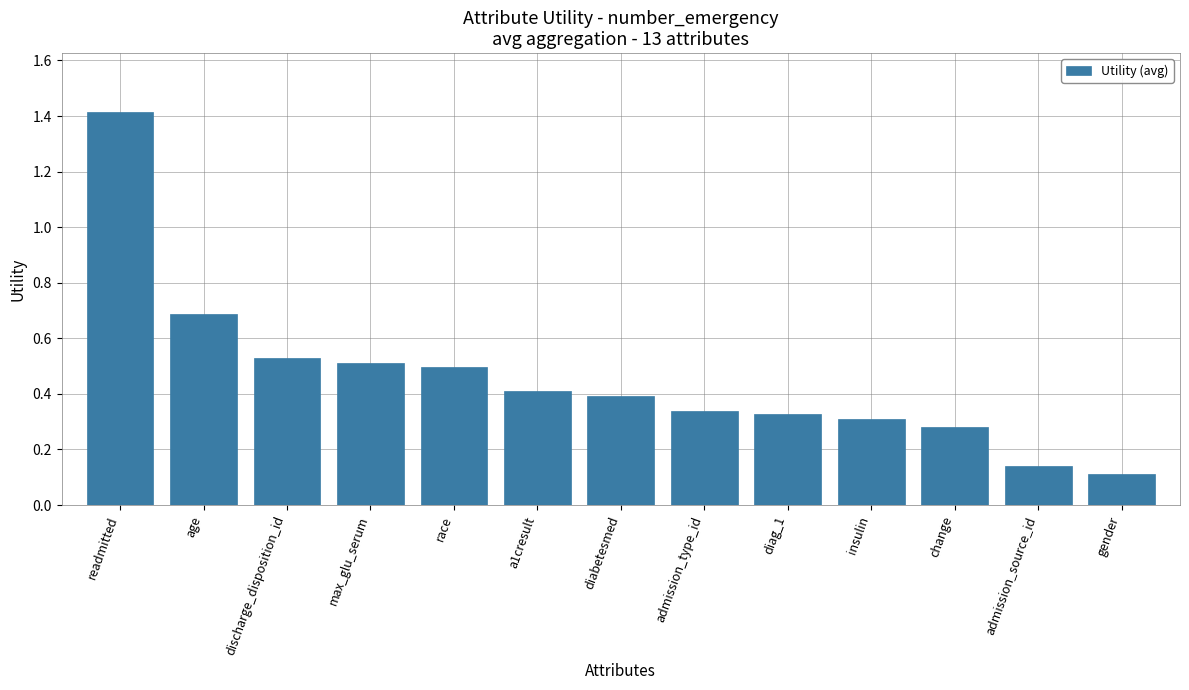

Does the chart contain any negative values?

No